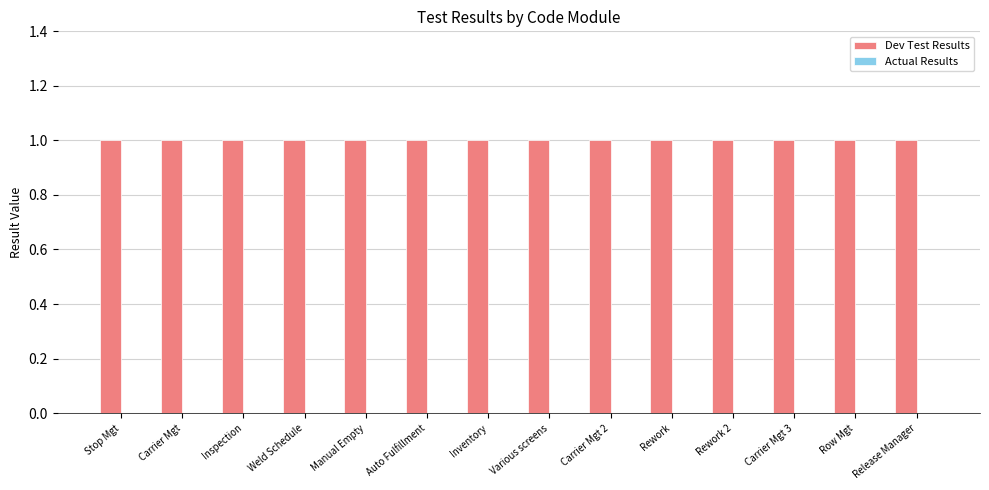

What are all the series names shown in the legend?

Dev Test Results, Actual Results